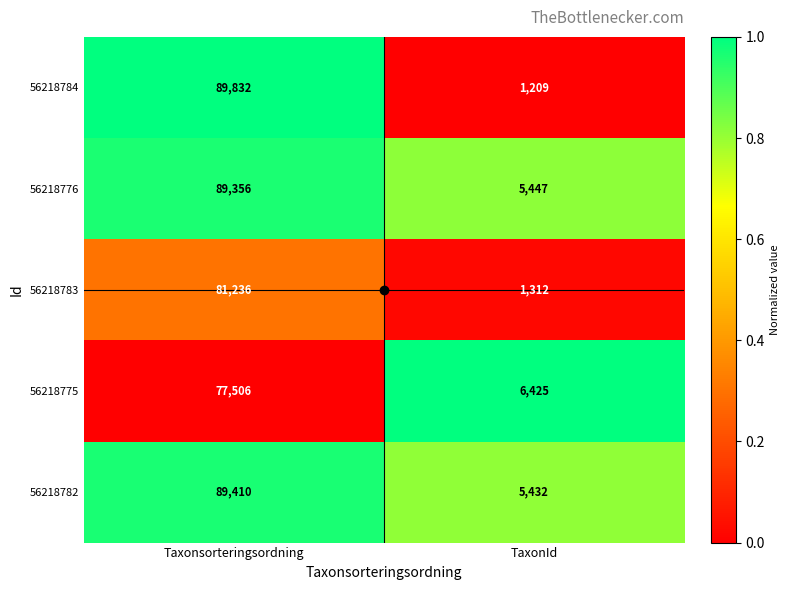

Count the number of data series in this chart.

5